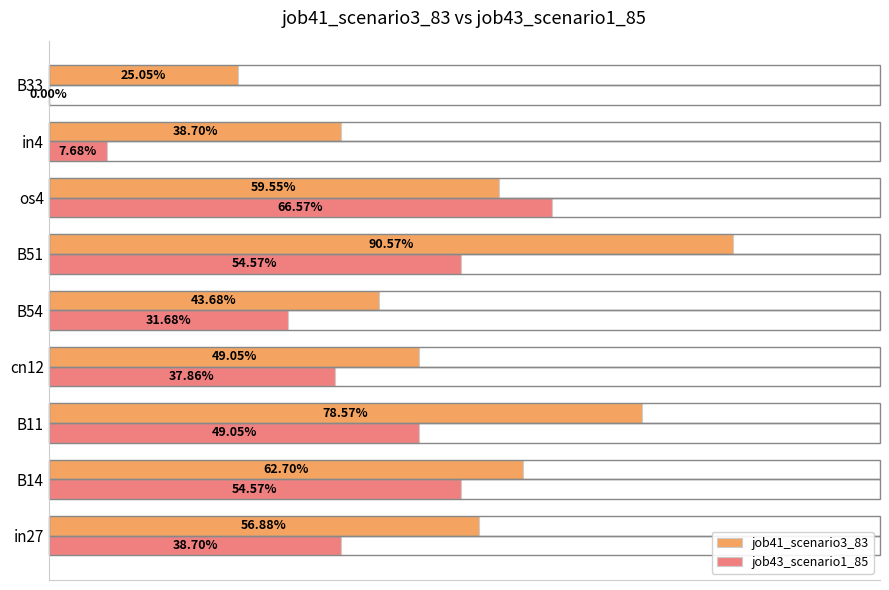

Reading left to right, transcribe all the data shown in this chart.

job41_scenario3_83: 0.6	0.6	0.8	0.5	0.4	0.9	0.6	0.4	0.3
job43_scenario1_85: 0.4	0.5	0.5	0.4	0.3	0.5	0.7	0.1	0.0